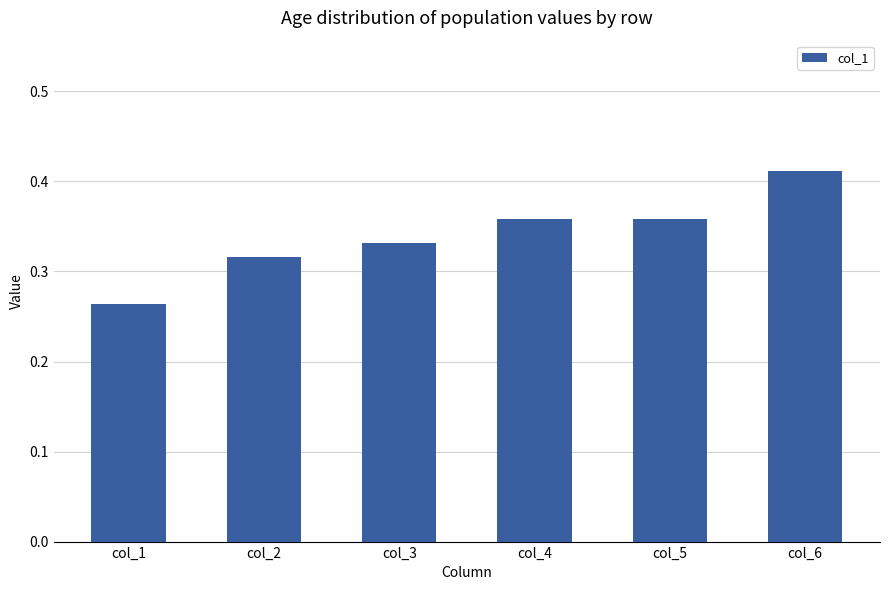

Is it true that the value at col_4 is 0.1?

False